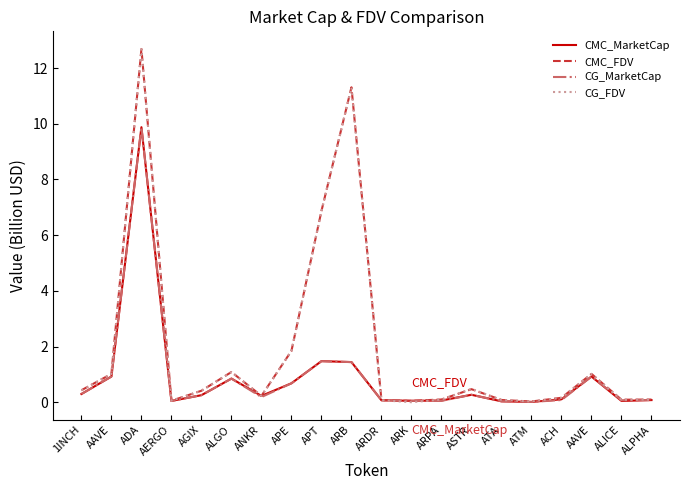

What is the highest value of the CG_MarketCap series?

9.9